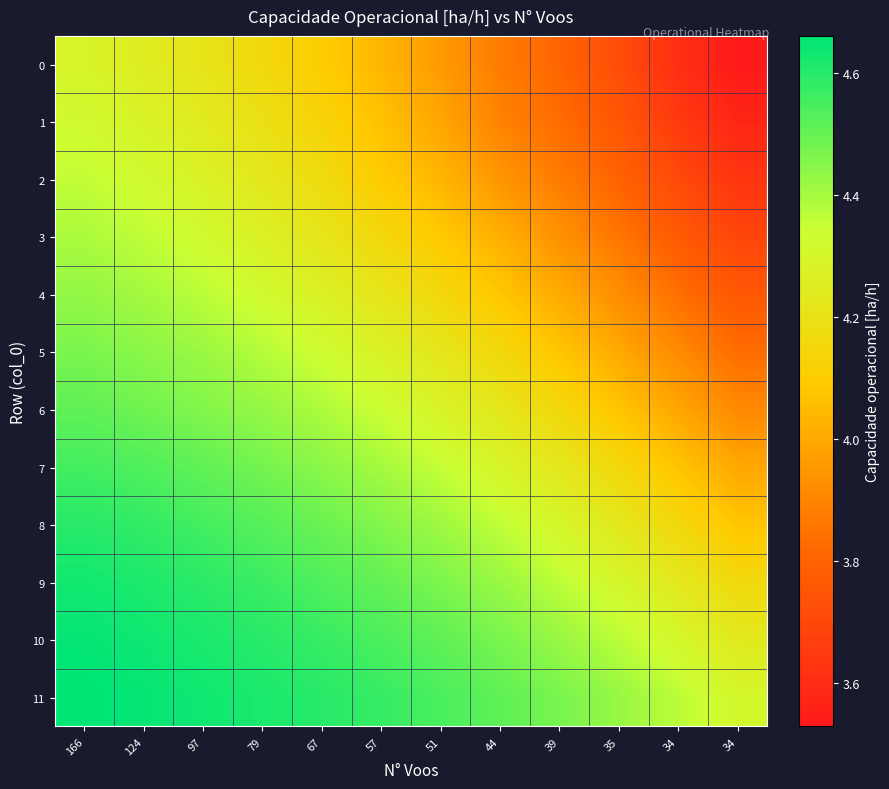

Which series has the largest total across all categories?

11